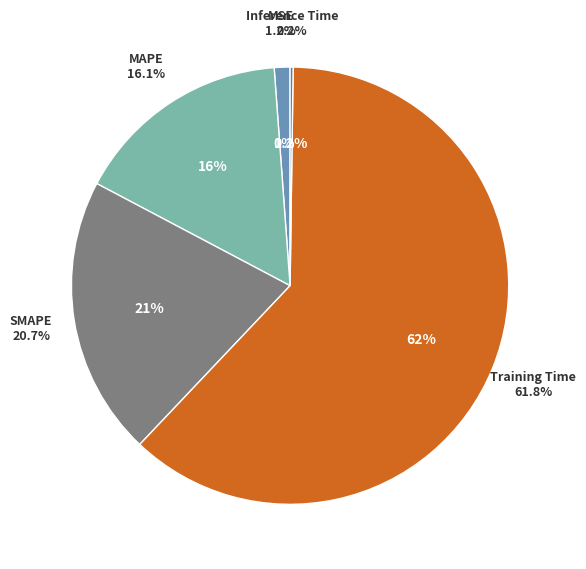

To the nearest percent, what percentage of the pie is Training Time?

62%